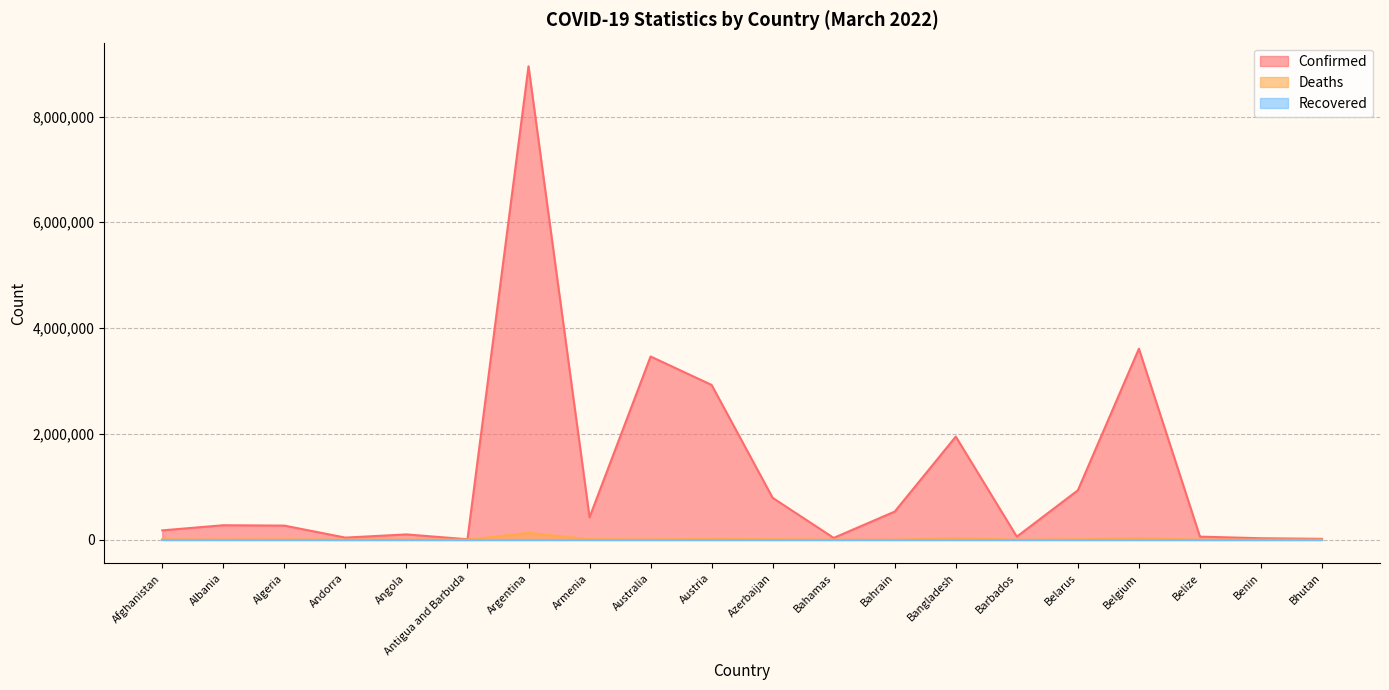

What is the maximum value for Deaths?

126901